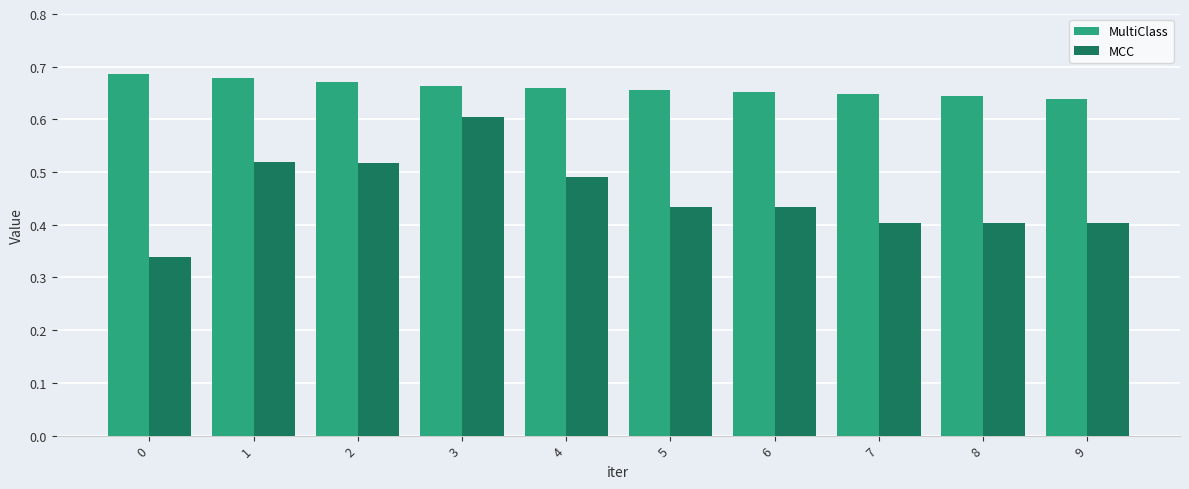

The value of MCC at 0 is 0.2. True or false?

False